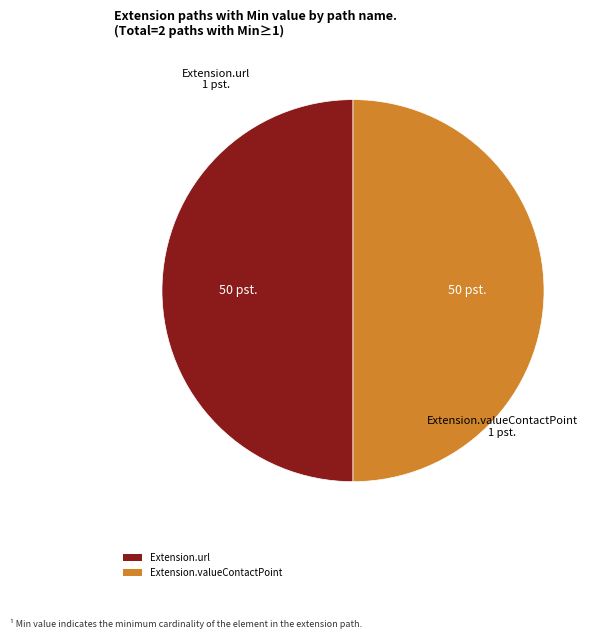

Combined, do Extension.url and Extension.valueContactPoint account for over 50%?

Yes